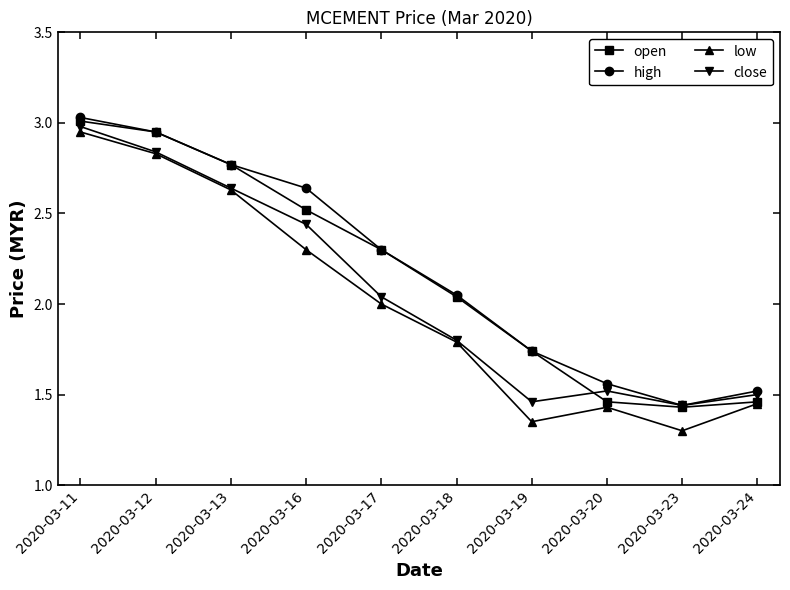

Is the value of low at 2020-03-17 greater than the value of open at 2020-03-16?

No